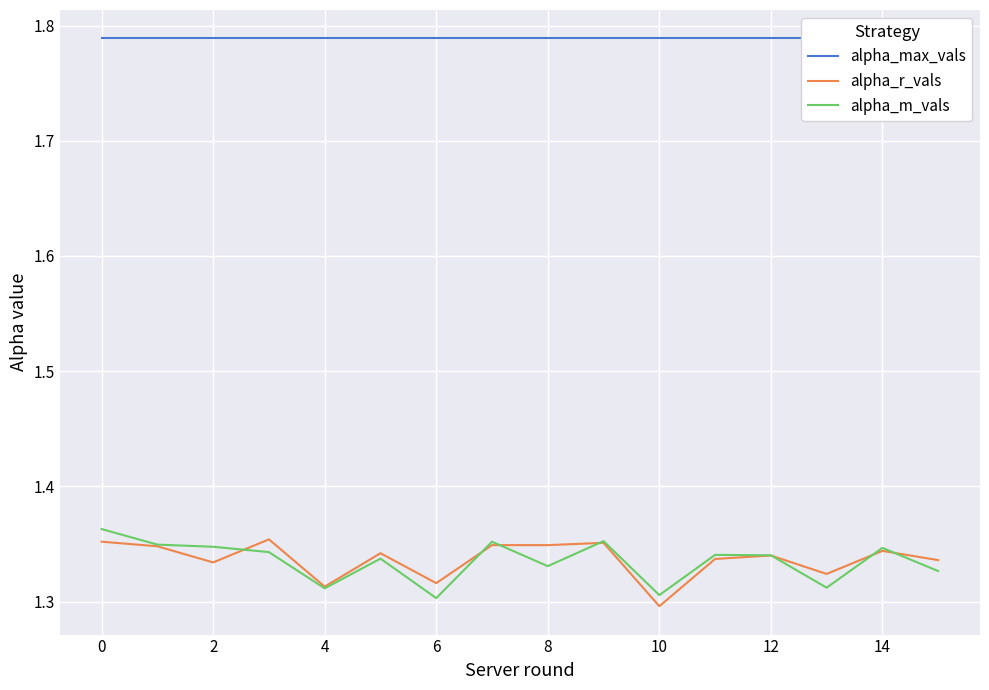

Which category has the lowest value in the alpha_r_vals series?

10